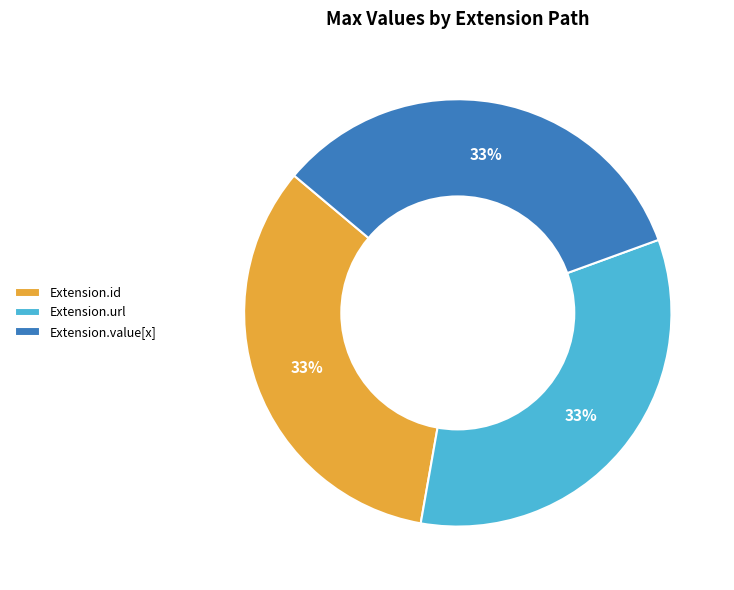

Do Extension.id and Extension.value[x] together represent more than half of the pie?

Yes